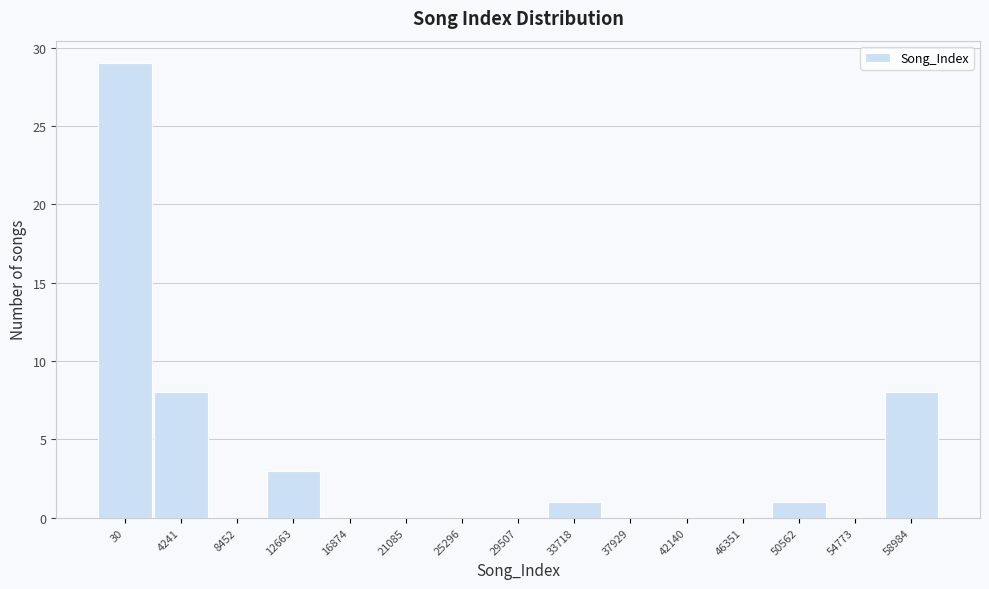

Reading right to left, list all the values displayed in this chart.

58984=8	54773=0	50562=1	46351=0	42140=0	37929=0	33718=1	29507=0	25296=0	21085=0	16874=0	12663=3	8452=0	4241=8	30=29